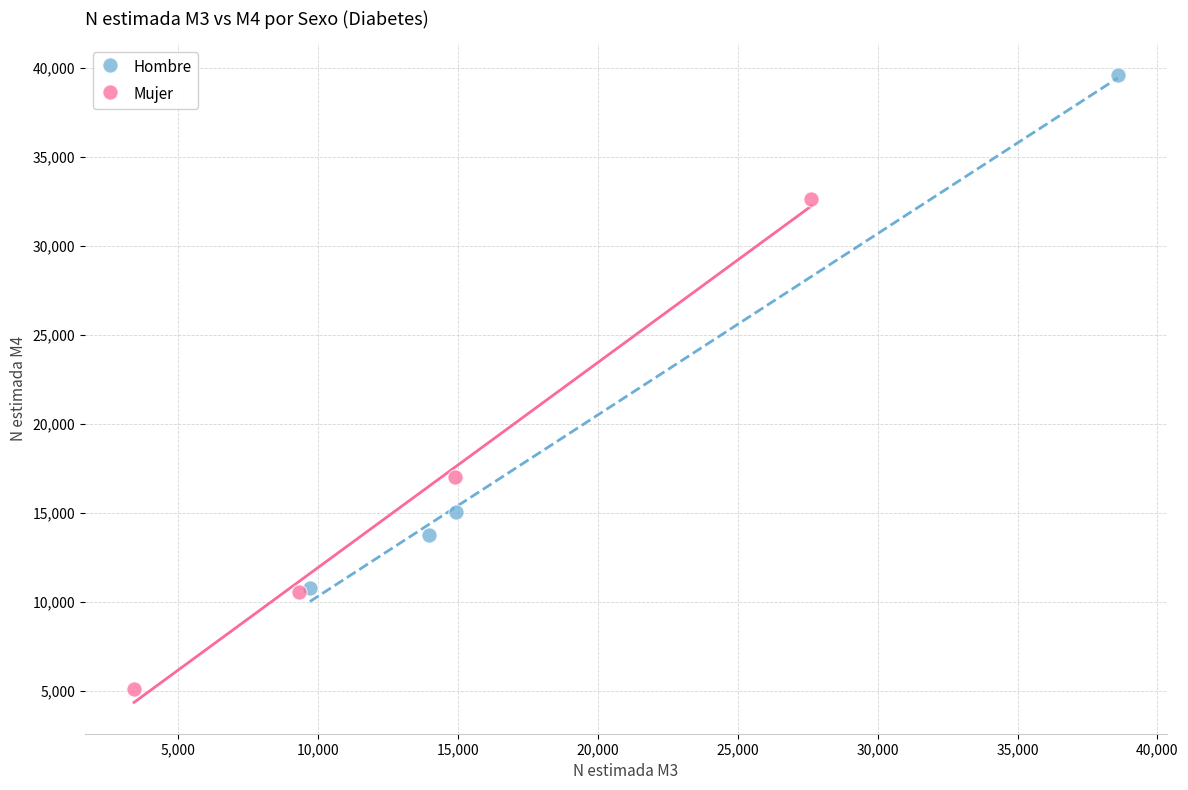

What are all the series names shown in the legend?

Hombre, Mujer